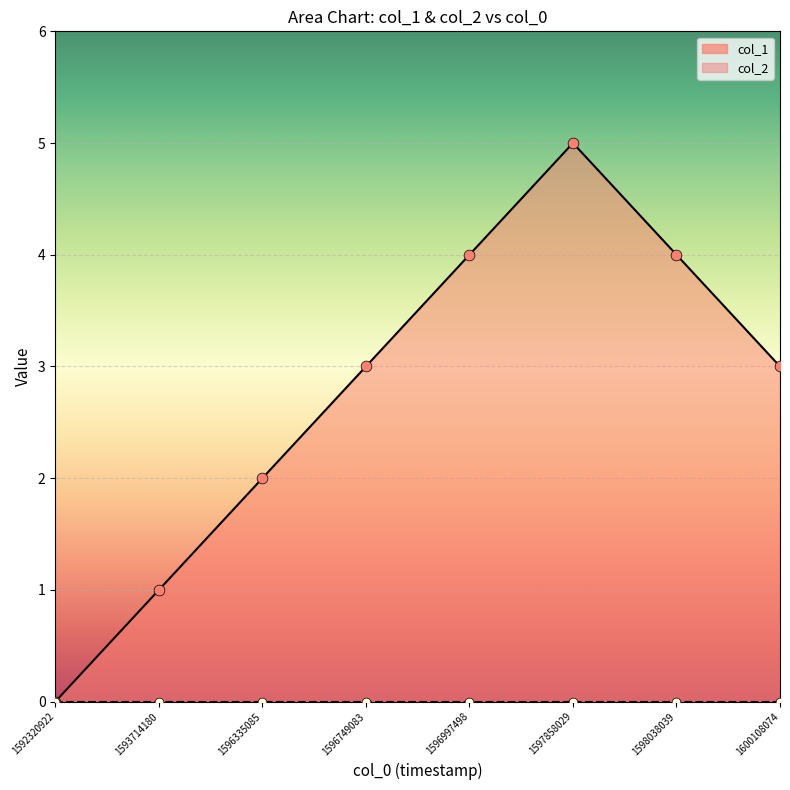

Between 1598038039 and 1592320922, which is larger?

1598038039